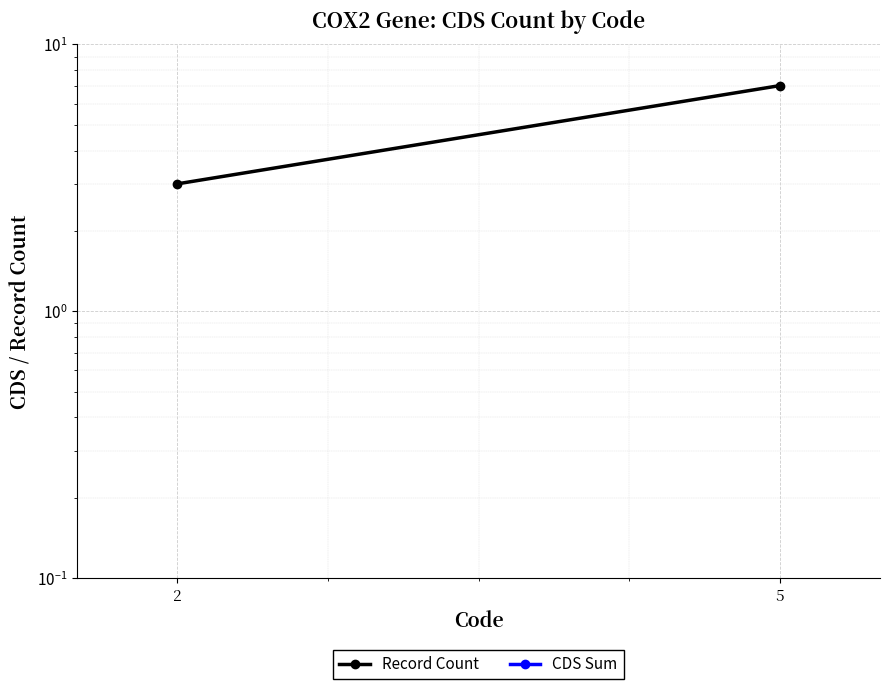

Which series has the largest range (max minus min)?

Record Count